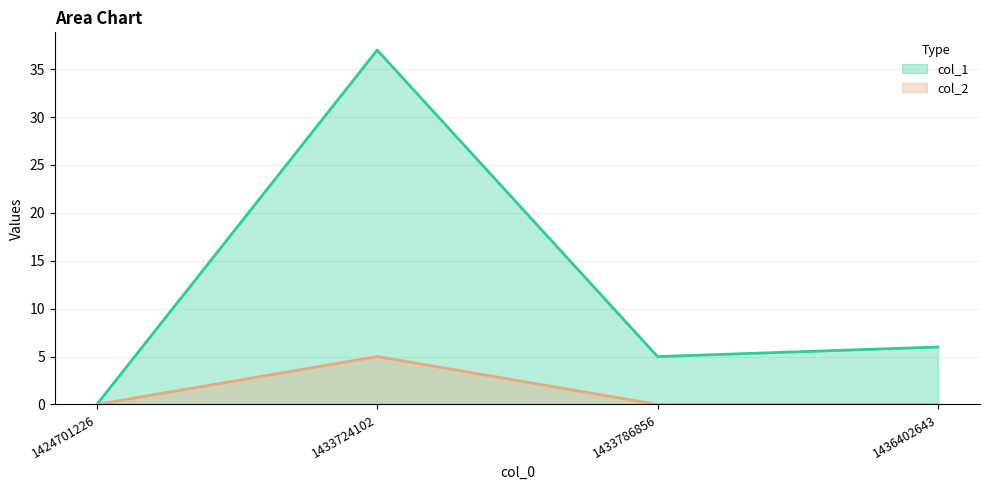

What is the average value of the col_2 series?

1